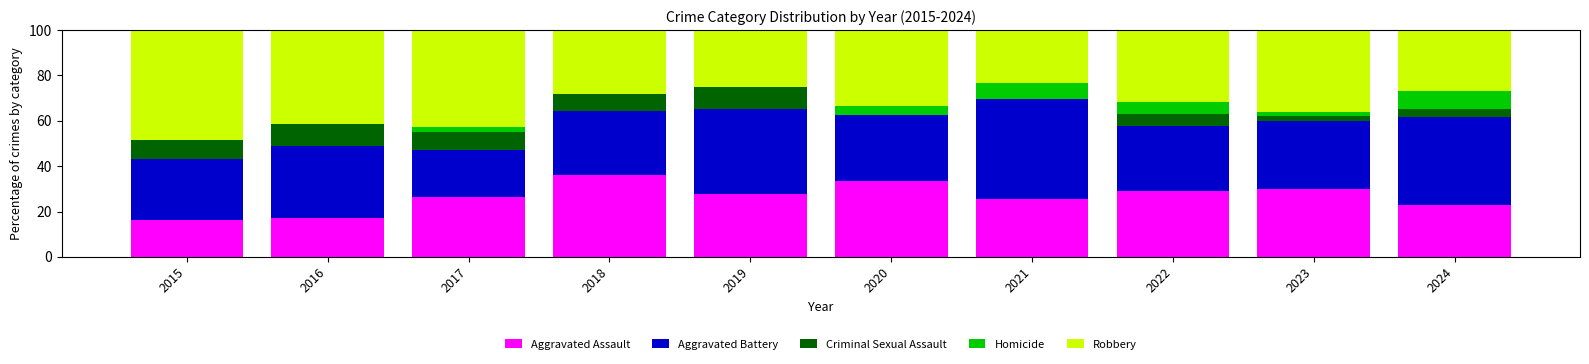

What is the total value across all series at 2019?

100.0